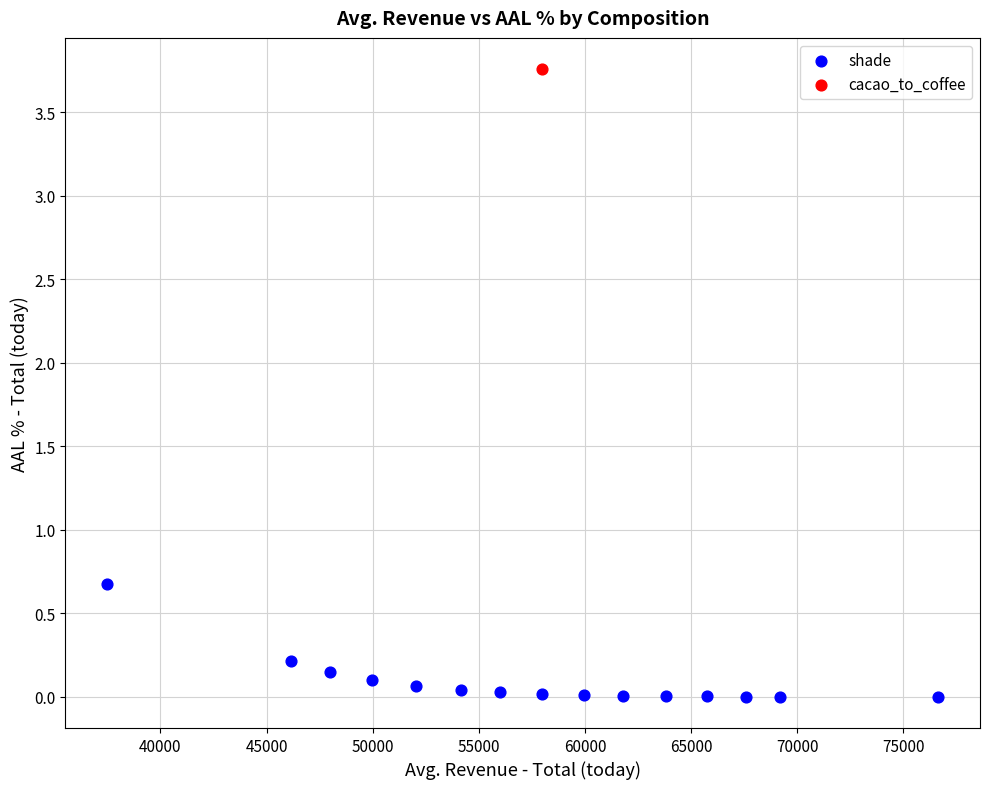

What are all the series names shown in the legend?

shade, cacao_to_coffee